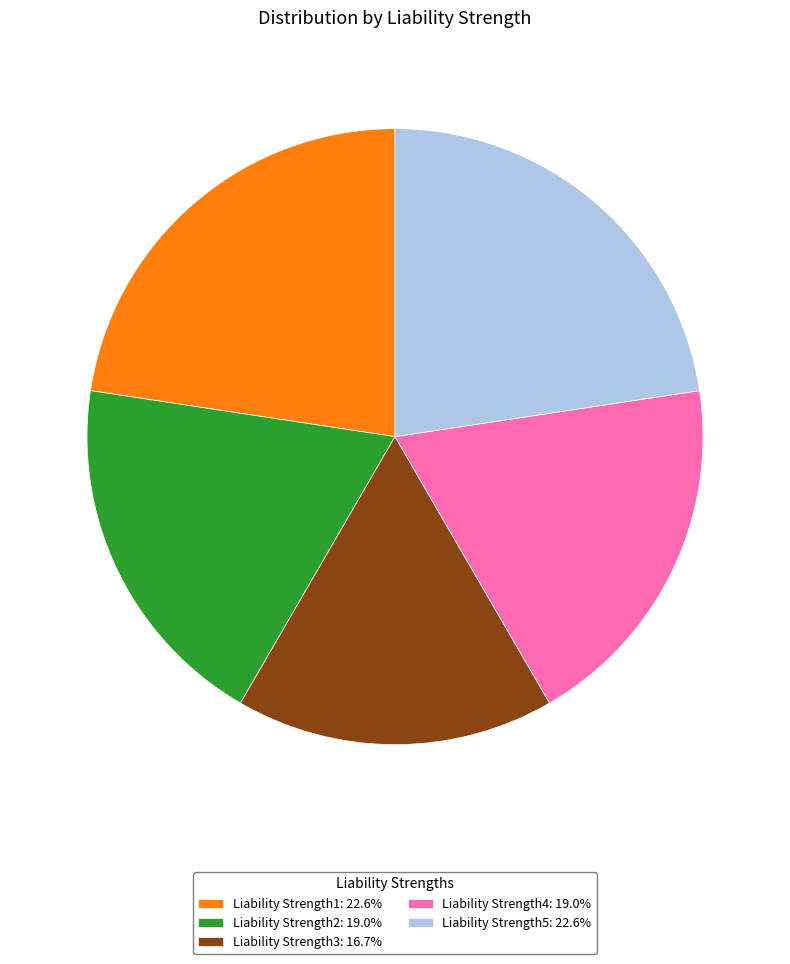

Combined, do Liability Strength3 and Liability Strength2 account for over 50%?

No